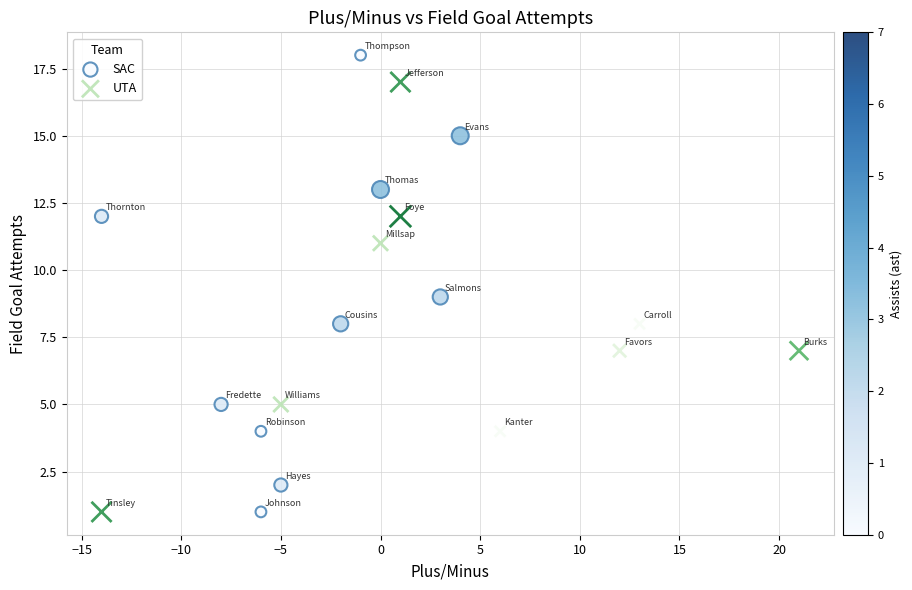

What are all the series names shown in the legend?

SAC, UTA